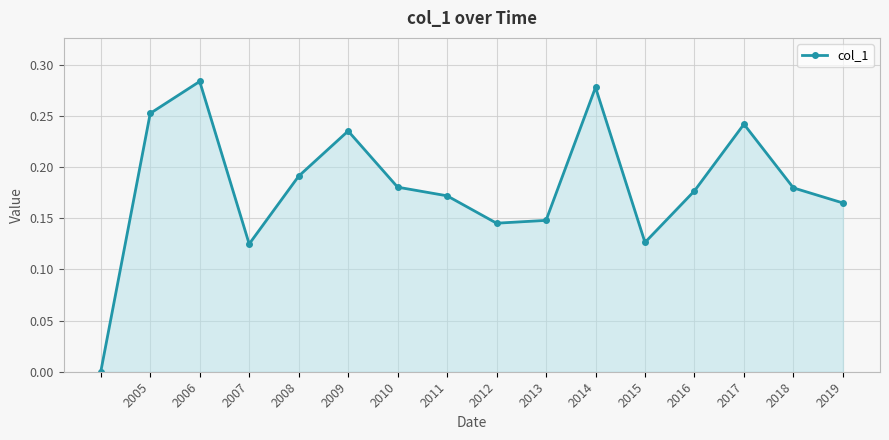

What is the sum of all values?

2.9